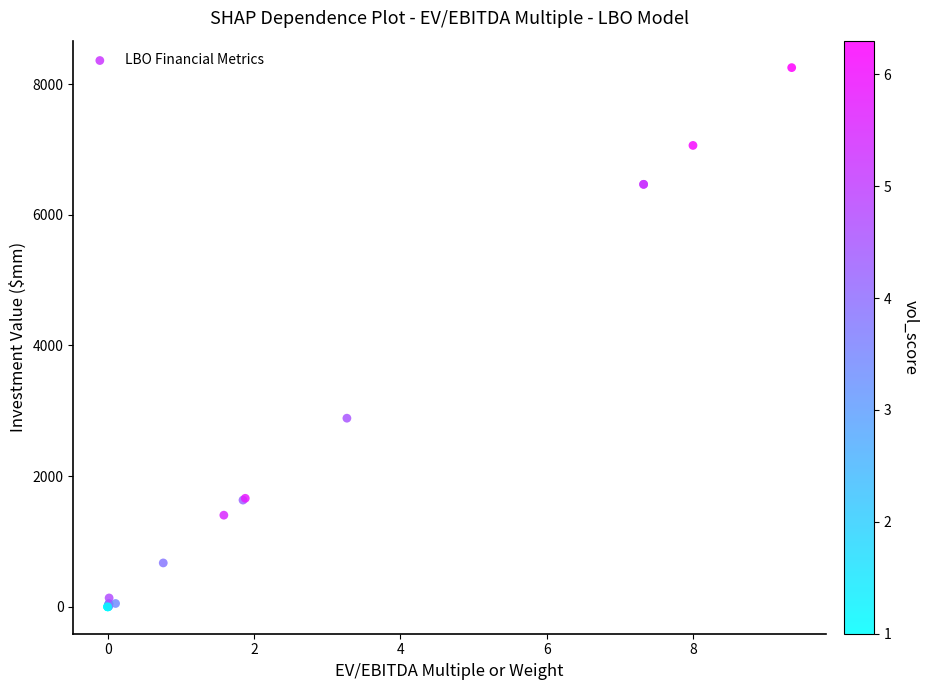

What Y value in the scatter plot is closest to 4126?

2886.4